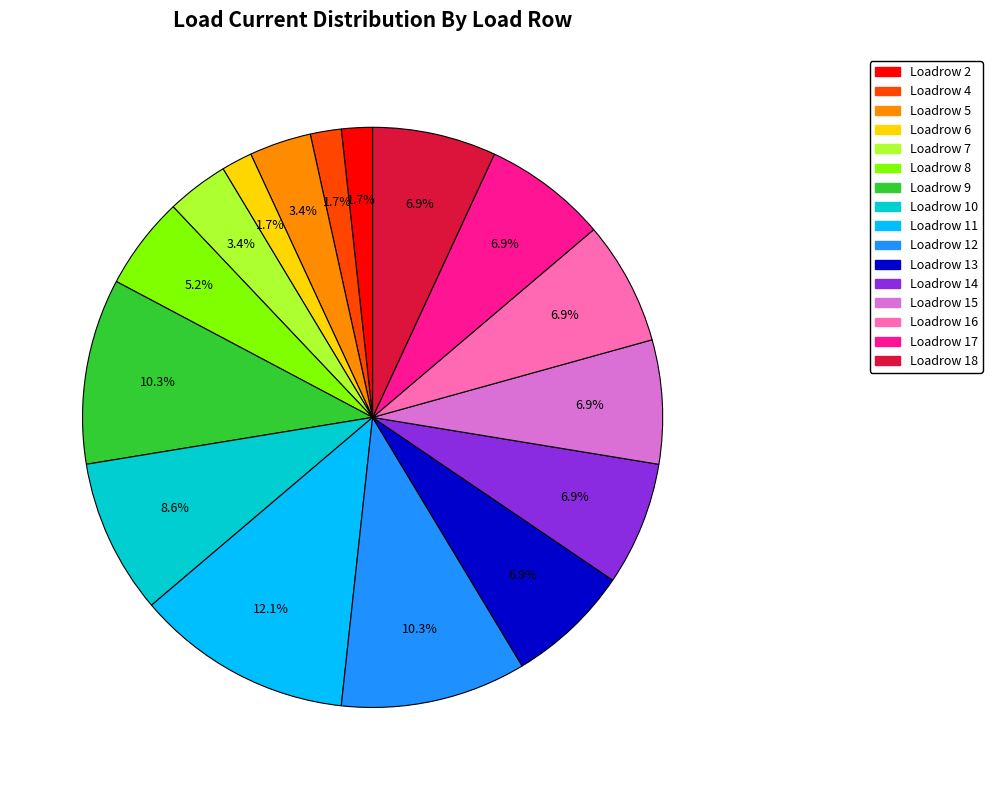

Does any single category account for the majority?

No